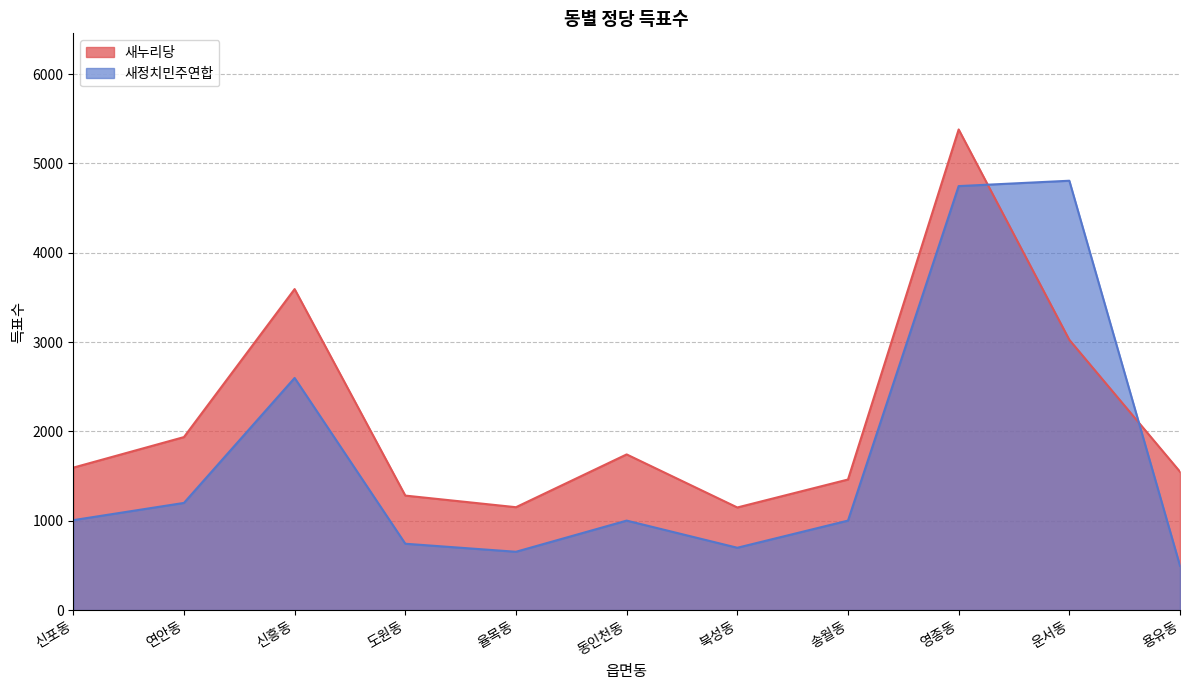

What is the sum of the 새누리당 values at 용유동 and 동인천동?

3292